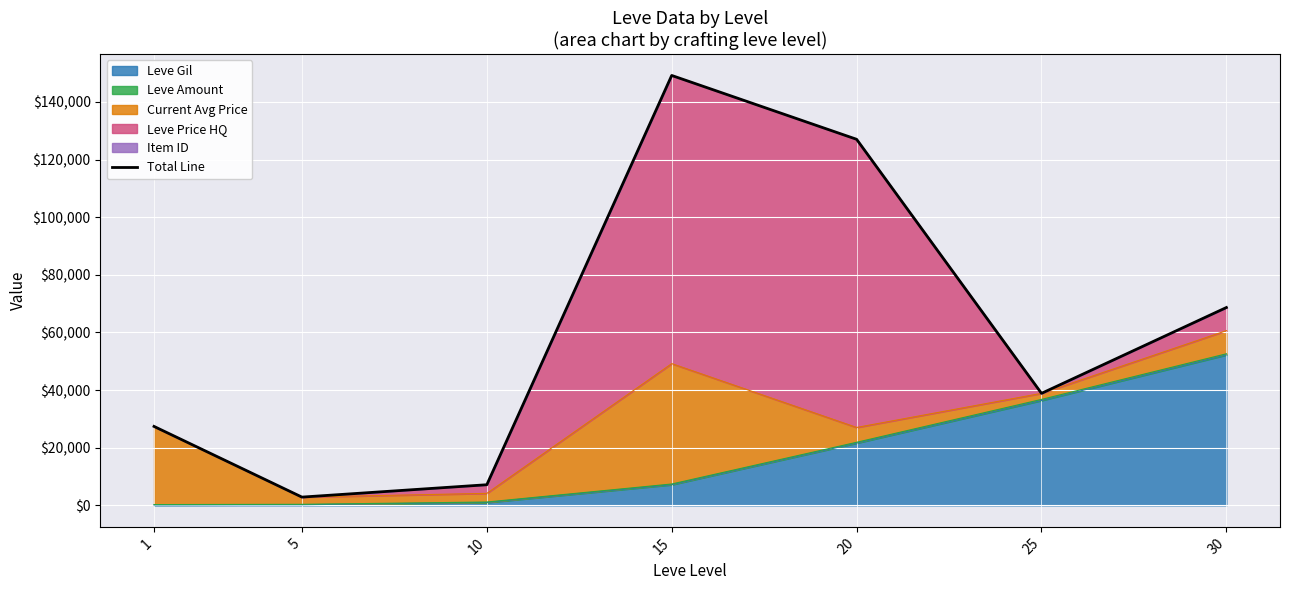

Reading left to right, extract all data points from this chart.

27402	2868	7163	149204	127049	38875	68664